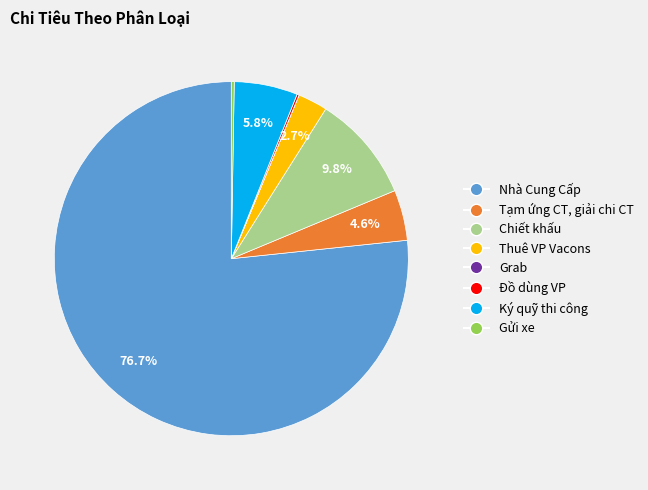

Between Tạm ứng CT, giải chi CT and Nhà Cung Cấp, which is larger?

Nhà Cung Cấp